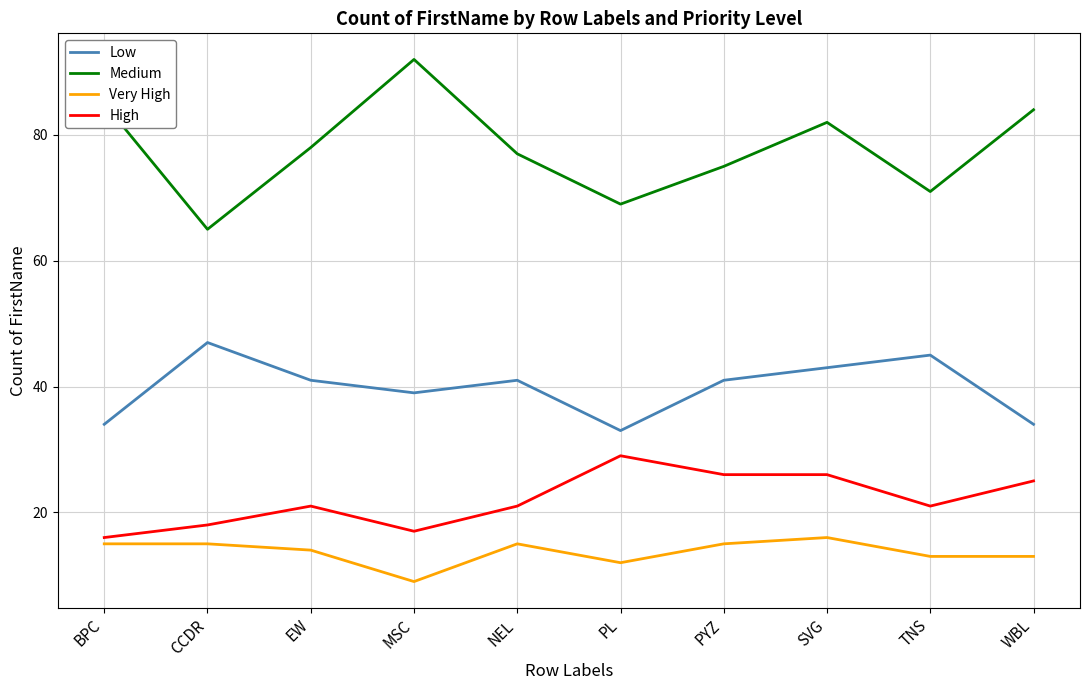

True or false: High has a value of 17 at MSC.

True